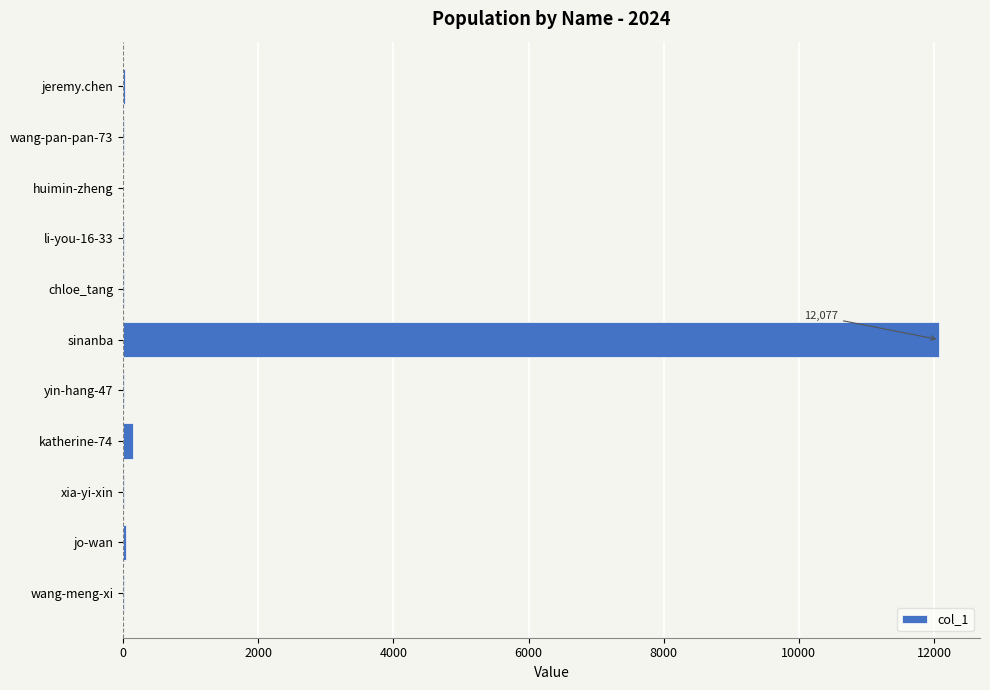

What is the maximum value shown in the chart?

12077